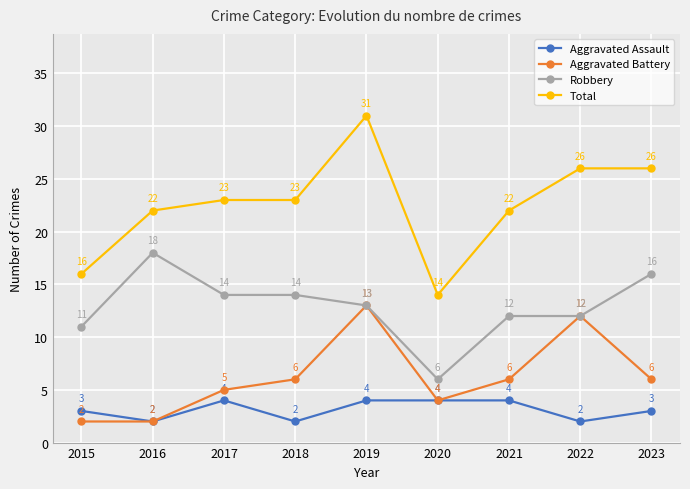

What is the difference between the second highest and minimum values in the Aggravated Battery series?

10